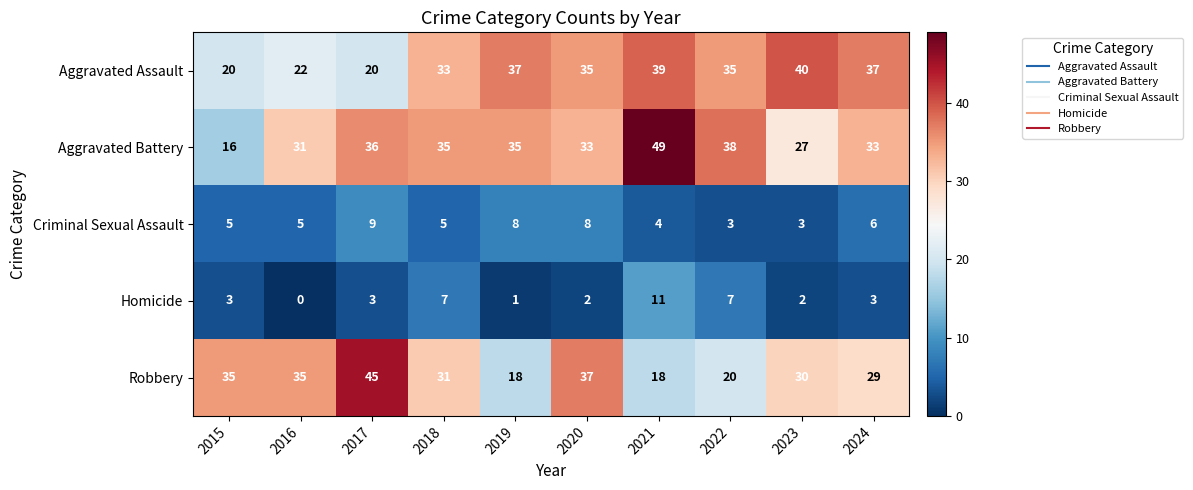

What is the sum of the Criminal Sexual Assault values at 2023 and 2018?

8